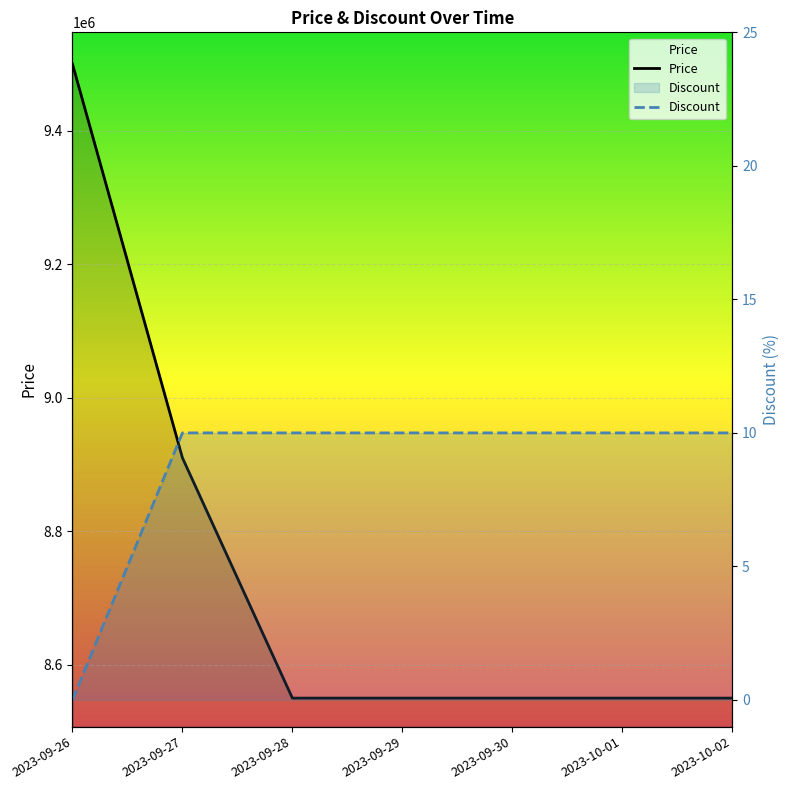

The Discount series shows 0 at 2023-09-26. True or false?

True